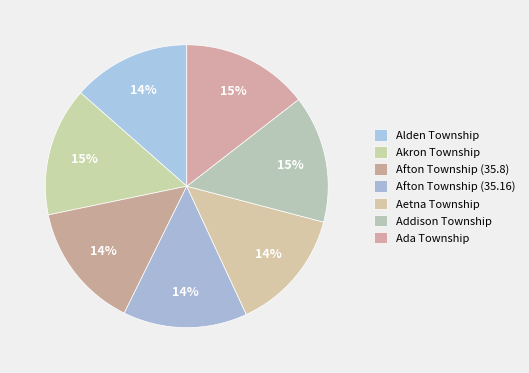

To the nearest percent, what is the combined percentage of Akron Township and Afton Township (35.16)?

29%